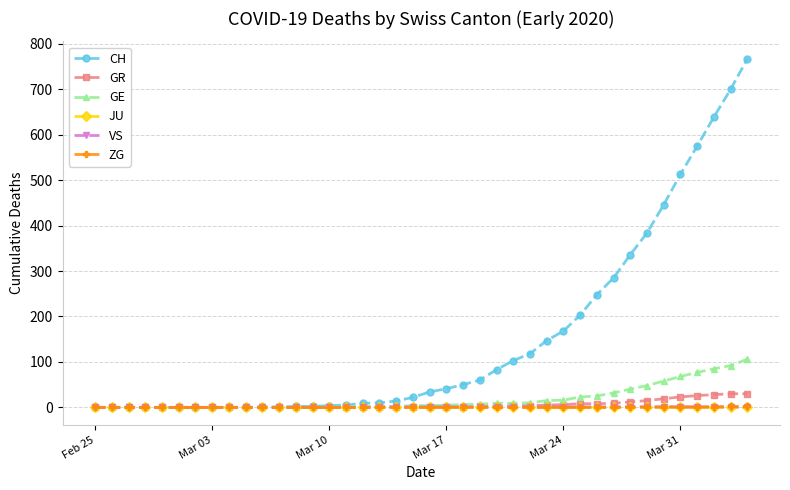

What is the difference between the second highest and minimum values in the CH series?

700